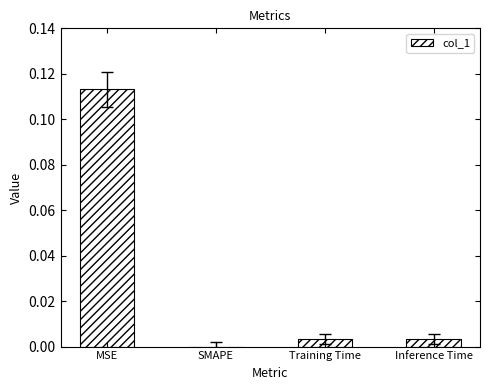

Which label corresponds to the largest value in the chart?

MSE